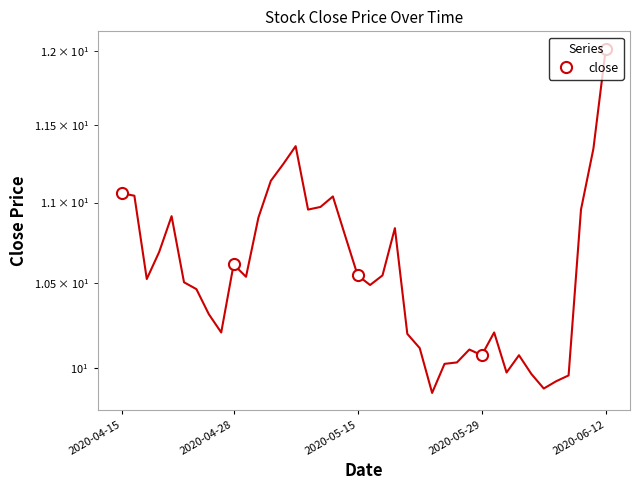

True or false: the data shows 5.5 at 2020-05-29.

False